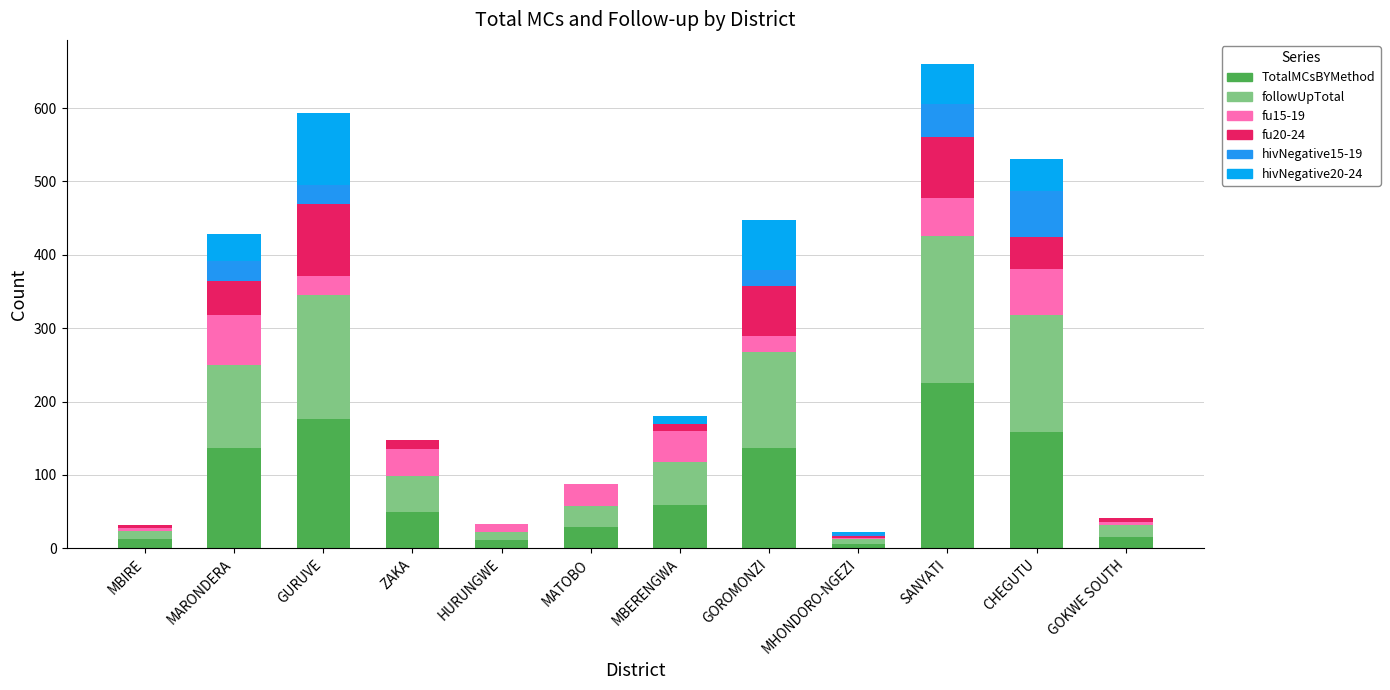

Does the chart contain stacked bars?

Yes